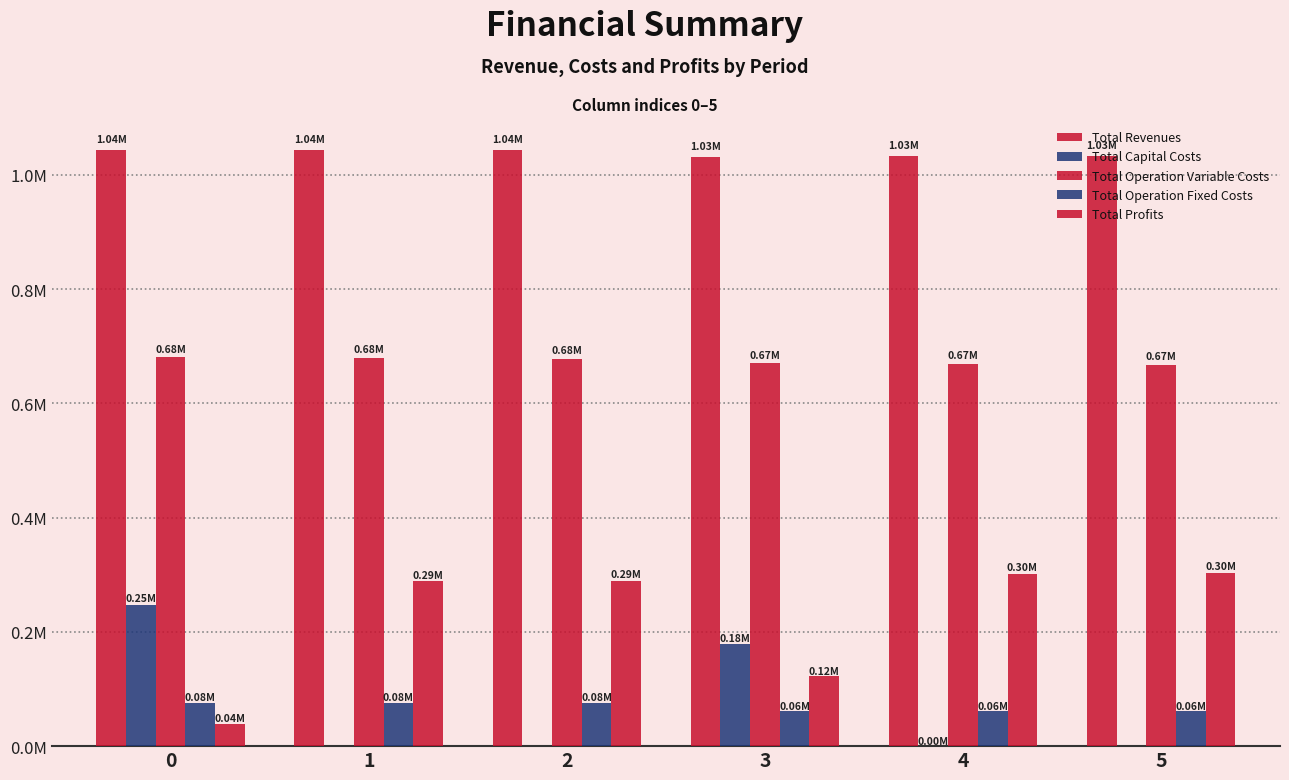

Reading left to right, what are all the values shown in this chart?

Total Revenues: 1043717.7	1043717.7	1043717.7	1031888.9	1032371.8	1032371.8
Total Capital Costs: 247456.0	0.0	0.0	178400.0	352.0	0.0
Total Operation Variable Costs: 680354.7	679101.5	677846.6	669728.3	668822.2	667589.8
Total Operation Fixed Costs: 76370.0	76370.0	76370.0	61489.8	61550.6	61550.6
Total Profits: 39537.0	288246.2	289501.1	122270.8	301647.0	303231.4